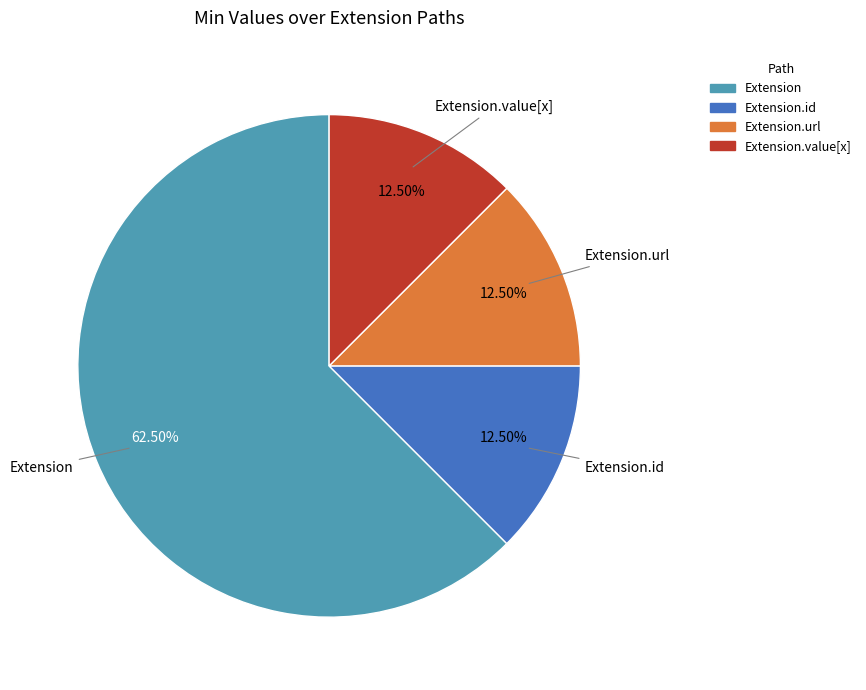

Count the number of slices in the pie.

4